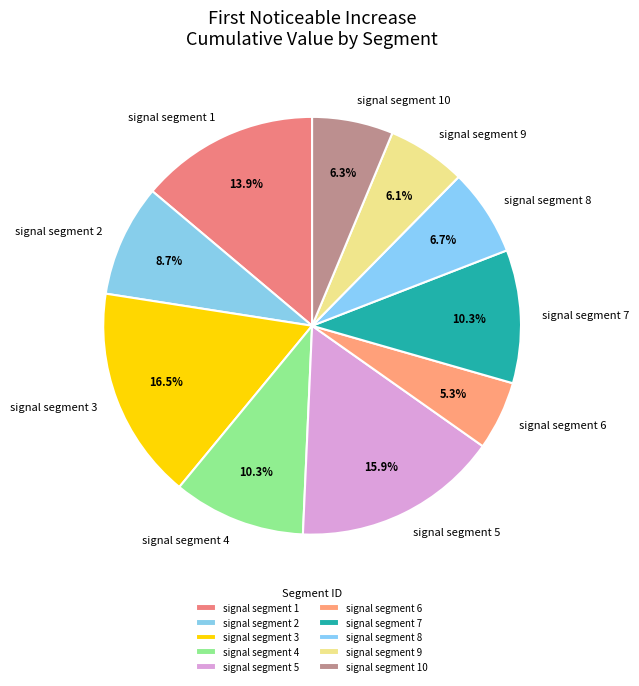

How many slices are in this pie chart?

10